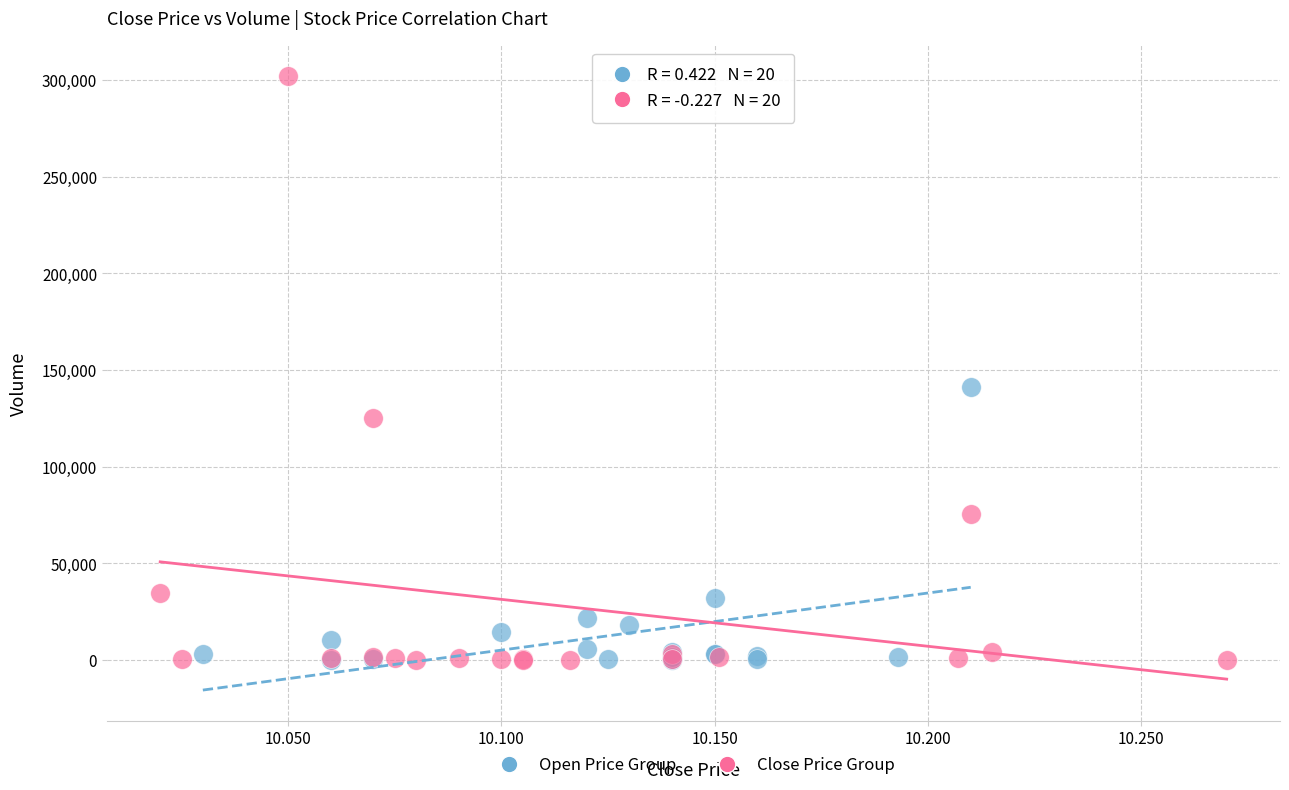

Which series has the largest Y range (max minus min)?

Close Price Group